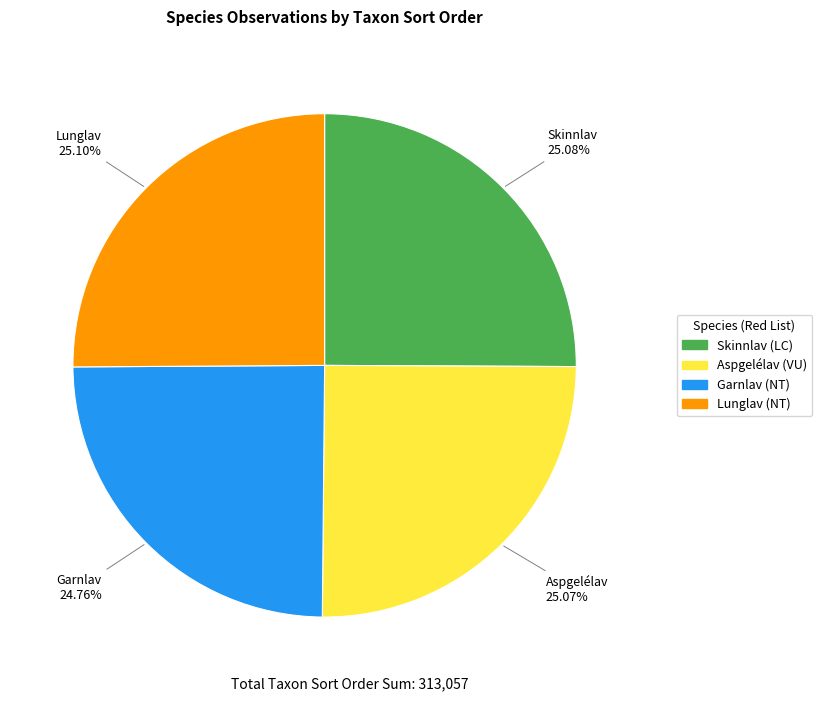

How many slices are in this pie chart?

4